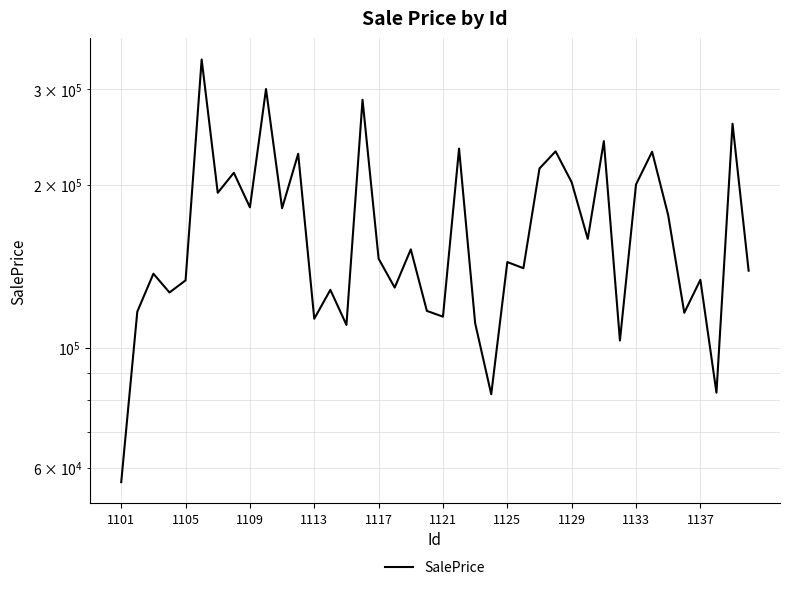

What is the value of the 27th point from the left?

214436.0